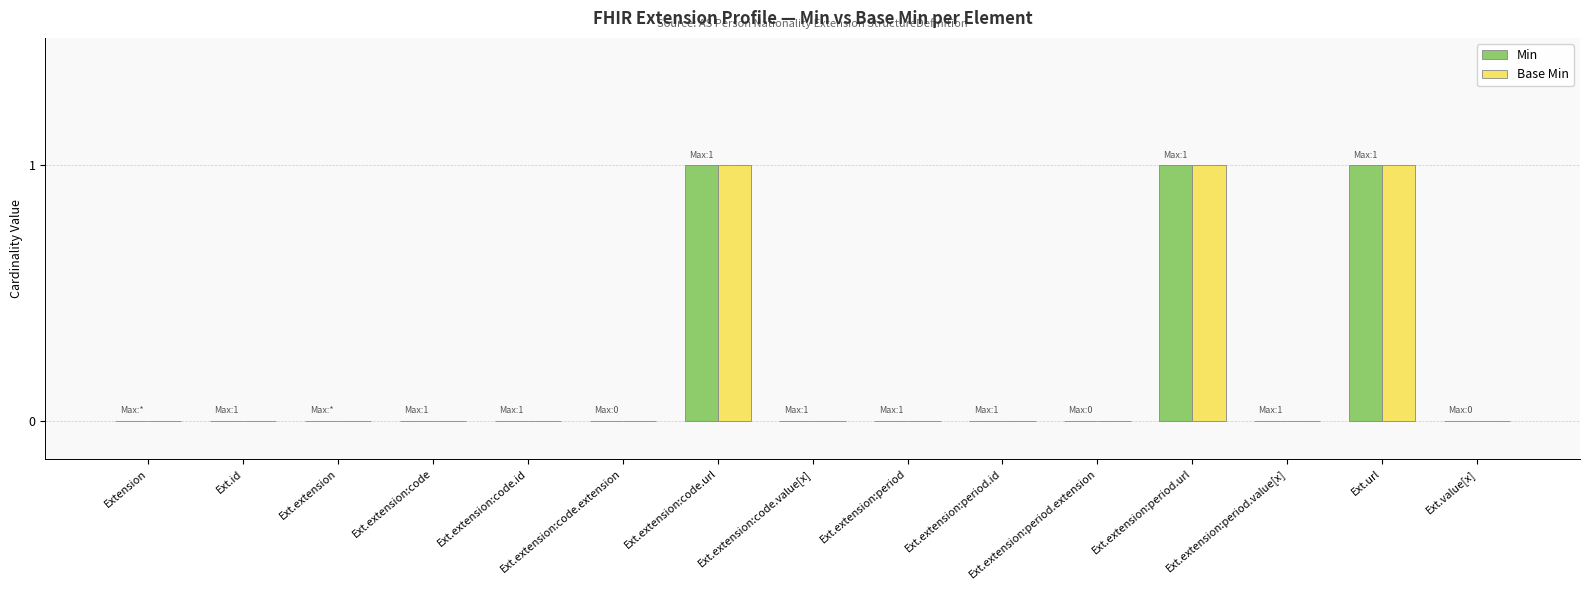

What is the greatest value displayed?

1